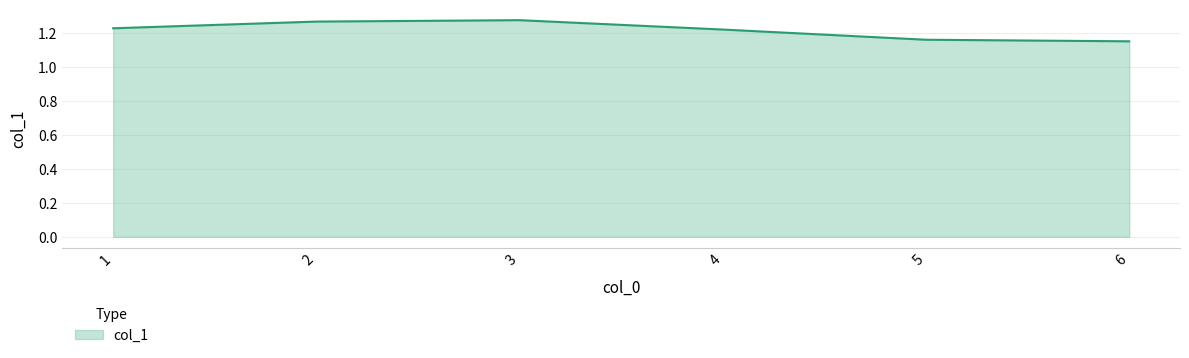

Count the values in the range 1 to 2.

6